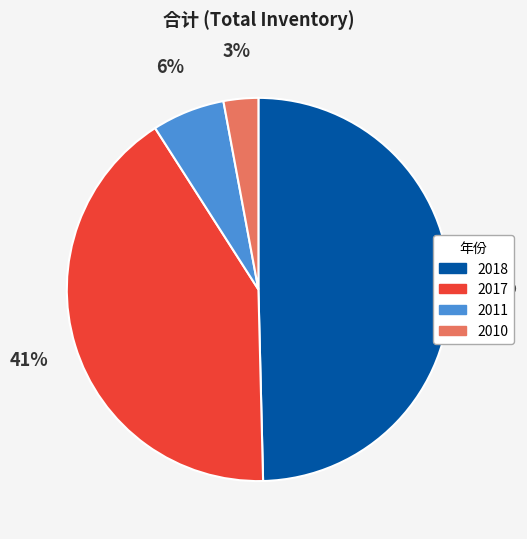

Which has a higher value, 2010 or 2017?

2017